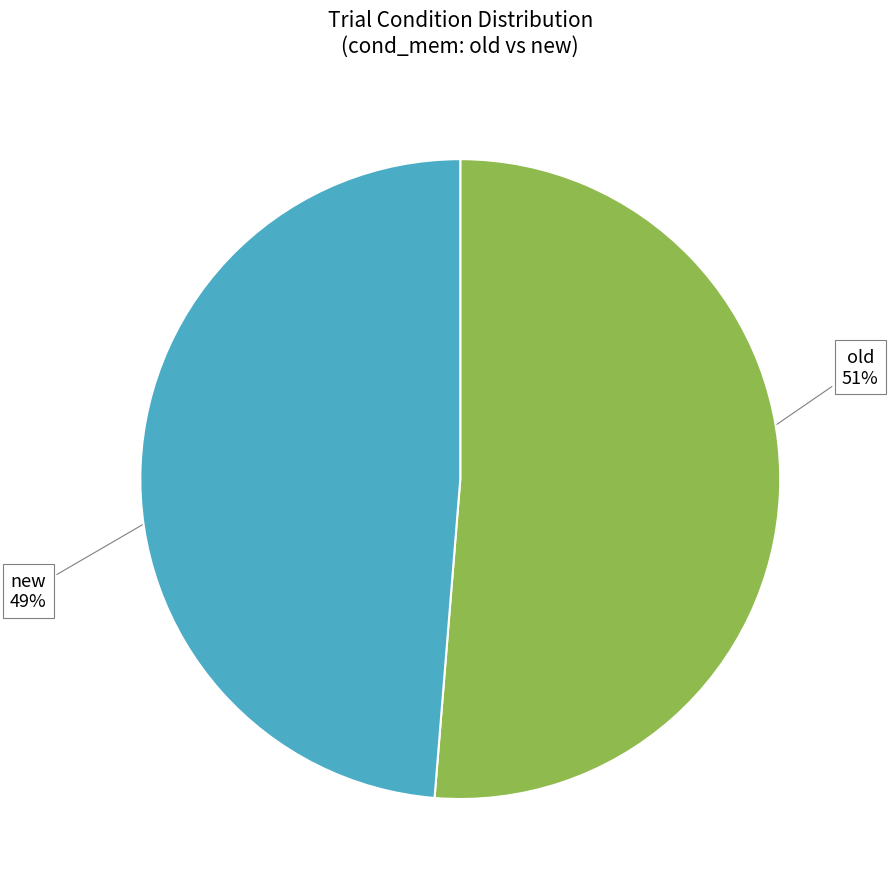

Count the number of slices in the pie.

2